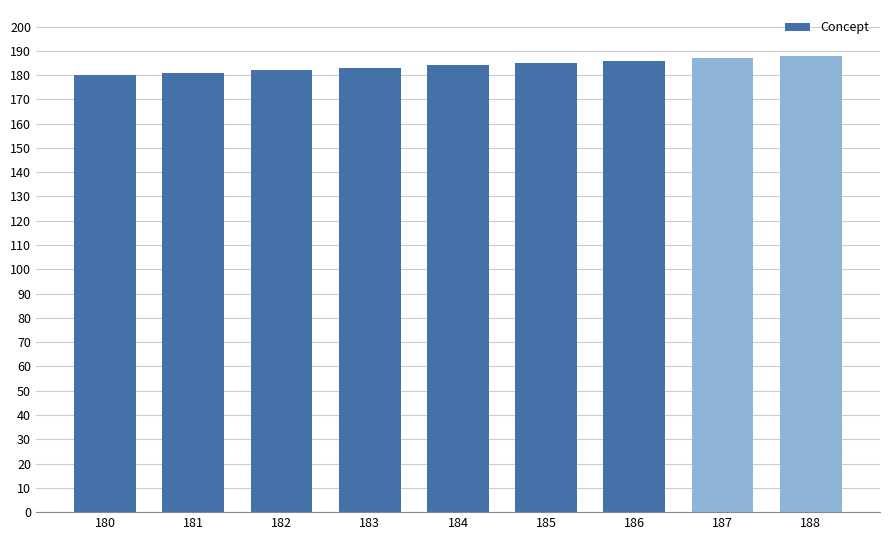

True or false: the data shows 316 at 186.

False